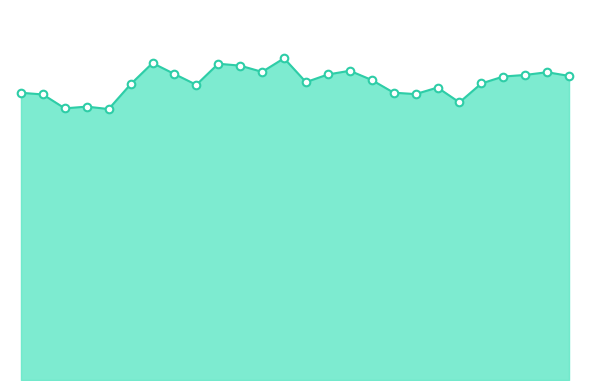

Is this an area chart (filled region under the line)?

Yes